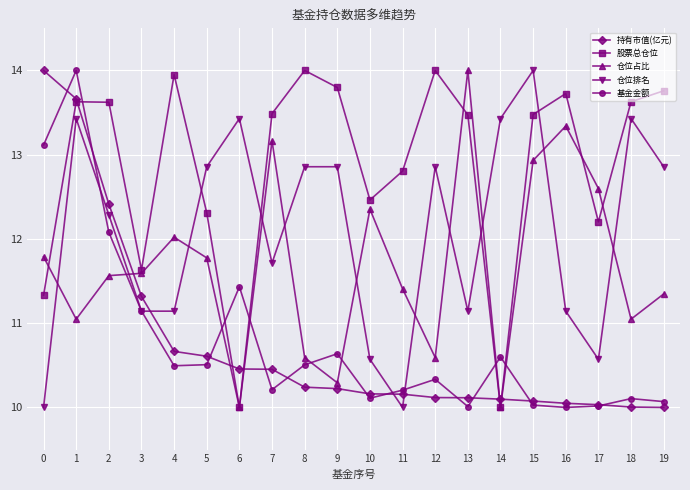

Is it true that 持有市值(亿元) equals 11.3 at 3?

True